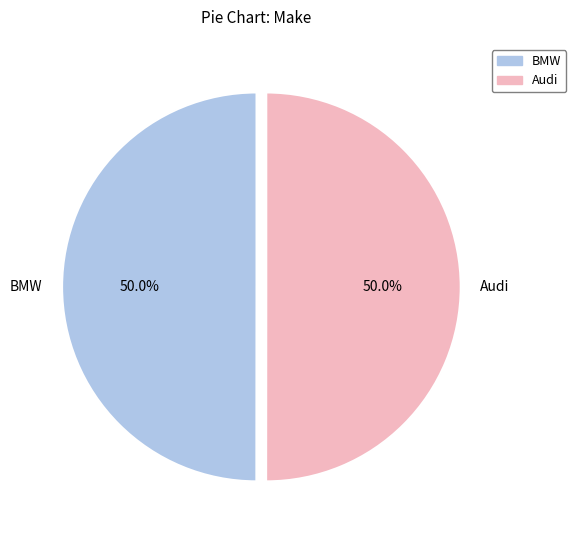

Approximately how many times larger is the value at BMW compared to Audi?

1.0